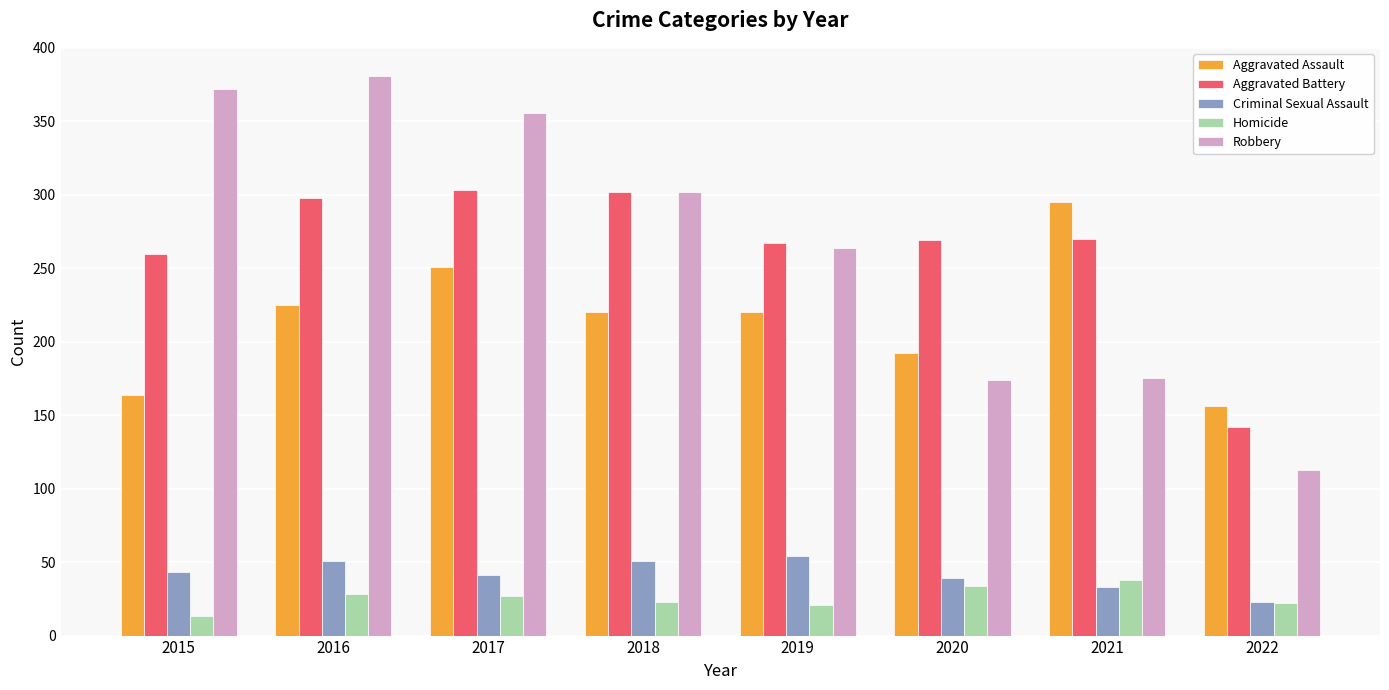

What is the approximate value of Robbery at 2020?

174